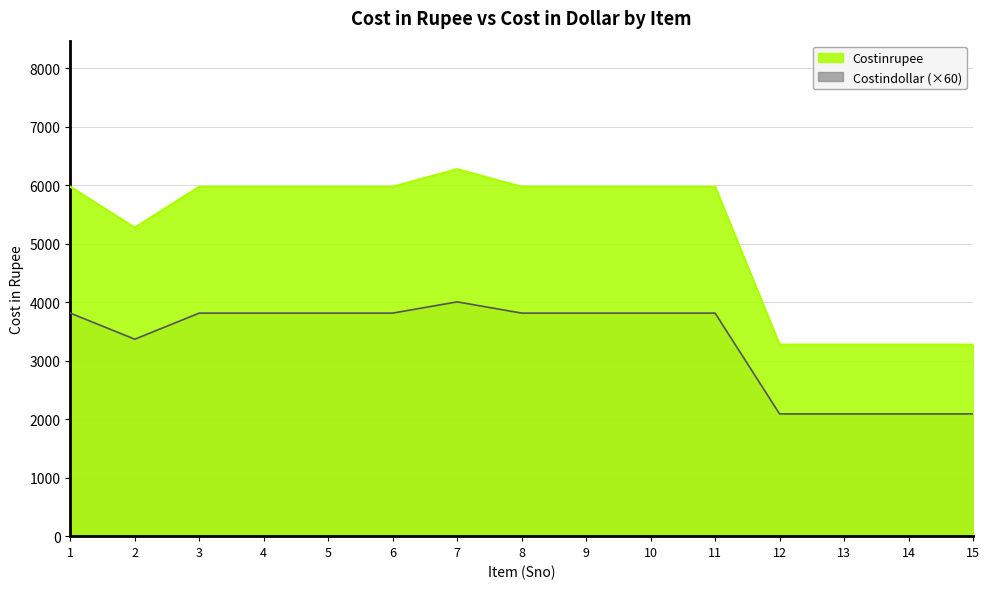

Where is Costindollar nearest to the value 3048?

2